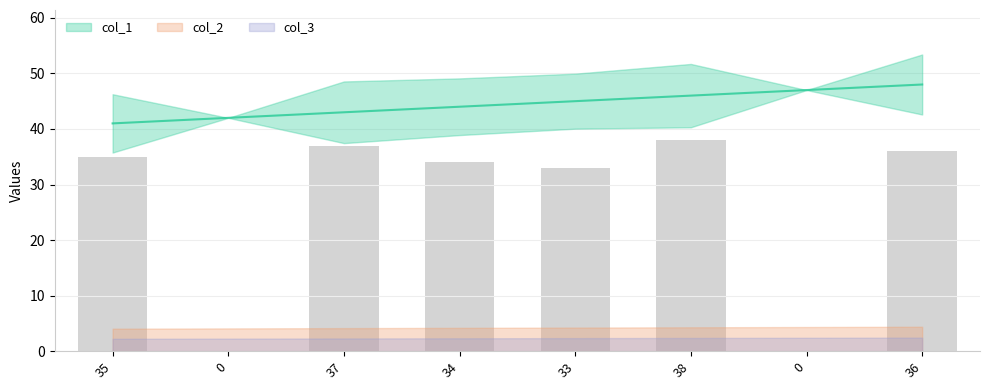

Between 33 and 38, which is larger?

38